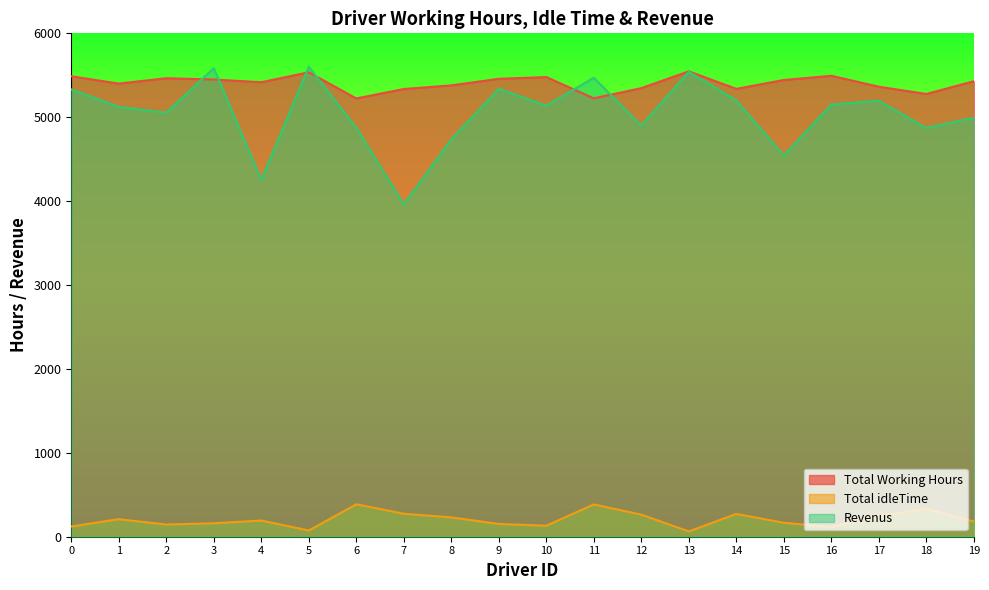

Does the chart have visible grid lines?

No